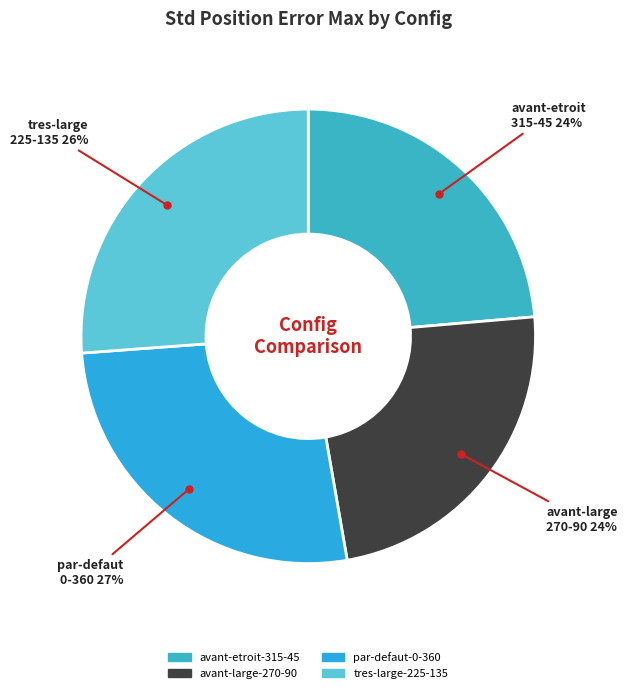

How many segments does this pie chart have?

4